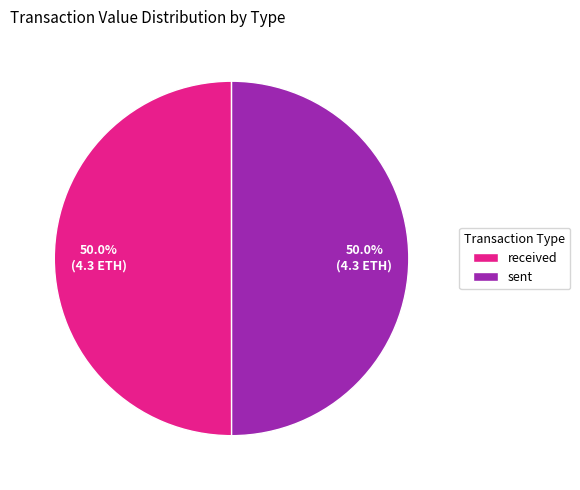

Is the sum of sent and received greater than half?

Yes